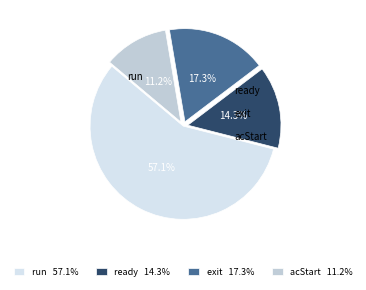

How many slices are in this pie chart?

4